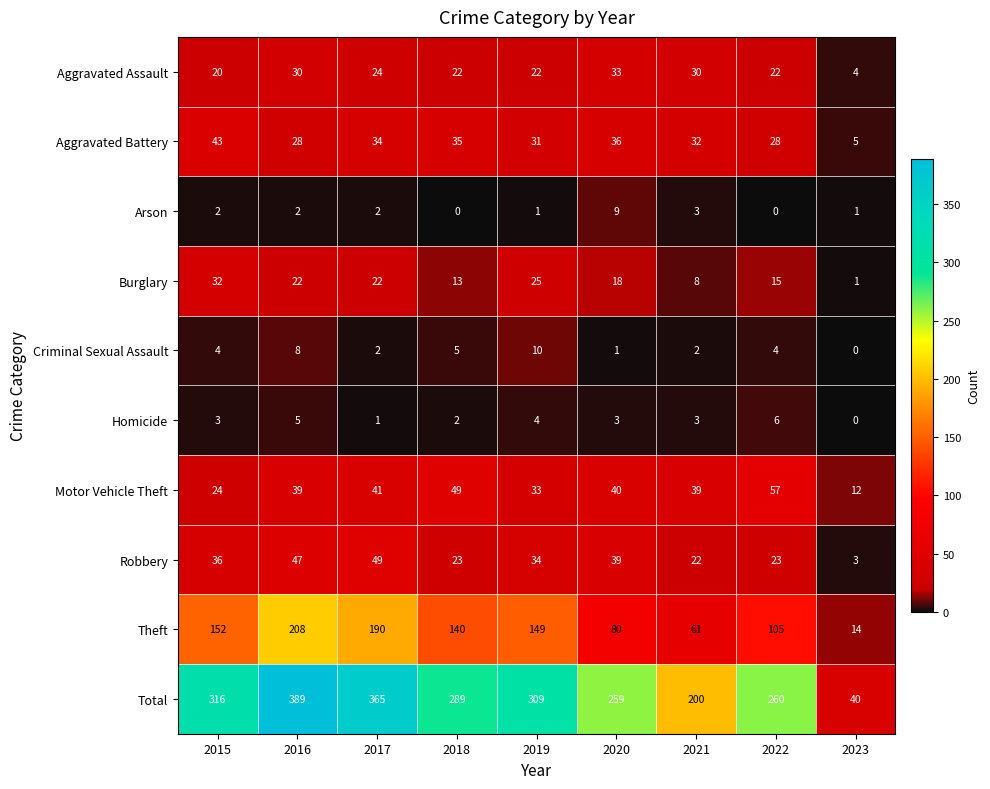

What is the sum of the Robbery values at 2021 and 2022?

45